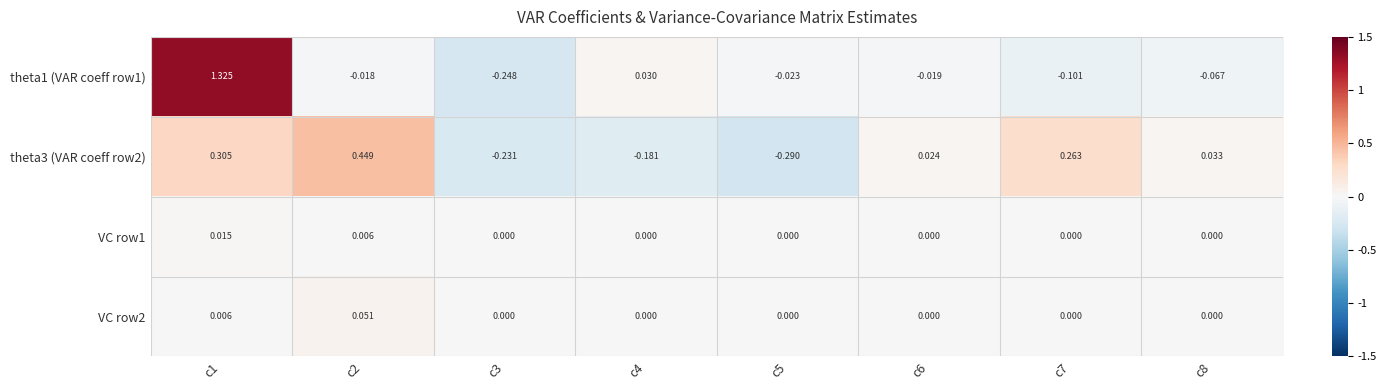

Between c1 and c3, which series saw the biggest shift?

theta1 (VAR coeff row1)